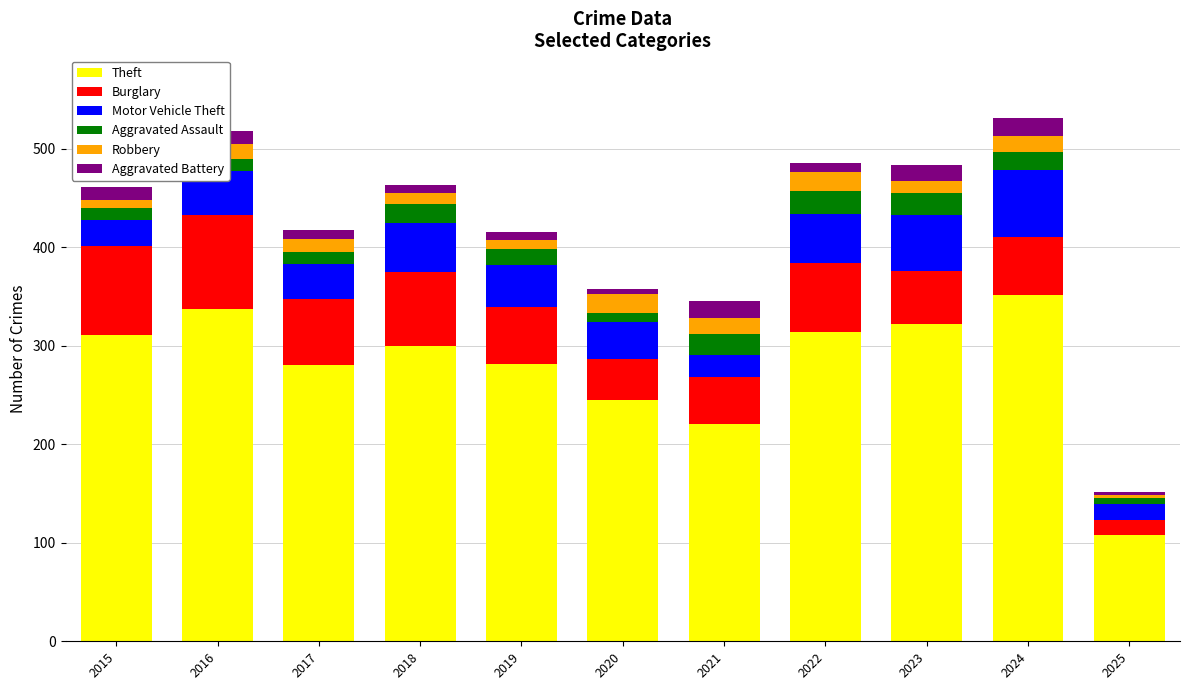

Is it true that Theft equals 514 at 2016?

False